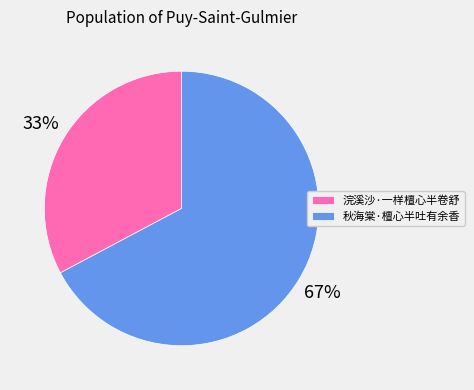

Does 秋海棠·檀心半吐有余香 represent more than half of the total?

Yes